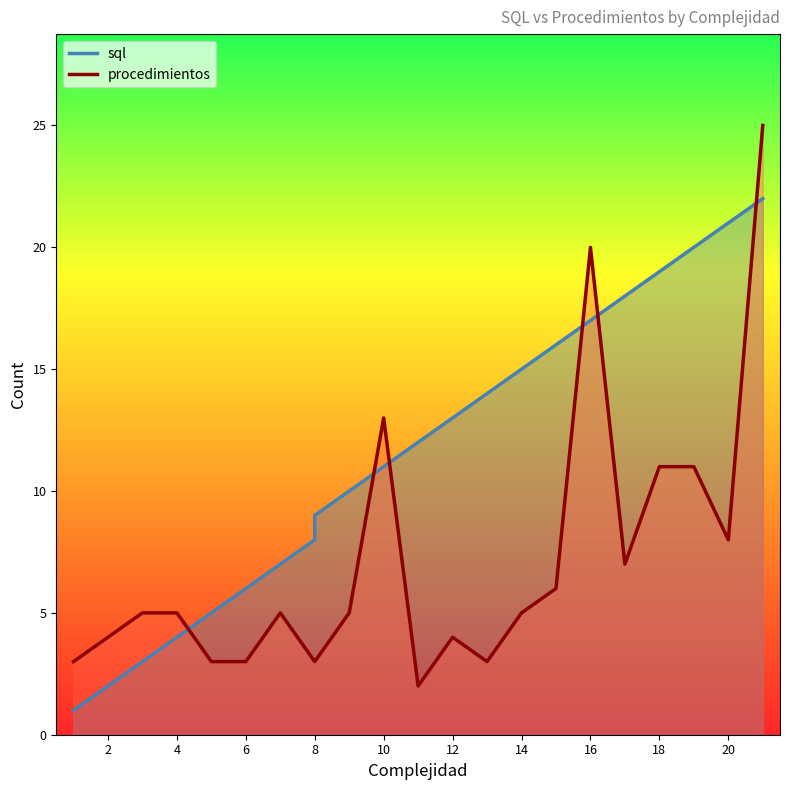

Reading left to right, transcribe all the data shown in this chart.

sql: 1	2	3	4	5	6	7	8	9	10	11	12	13	14	15	16	17	18	19	20	21	22
procedimientos: 3	4	5	5	3	3	5	3	3	5	13	2	4	3	5	6	20	7	11	11	8	25